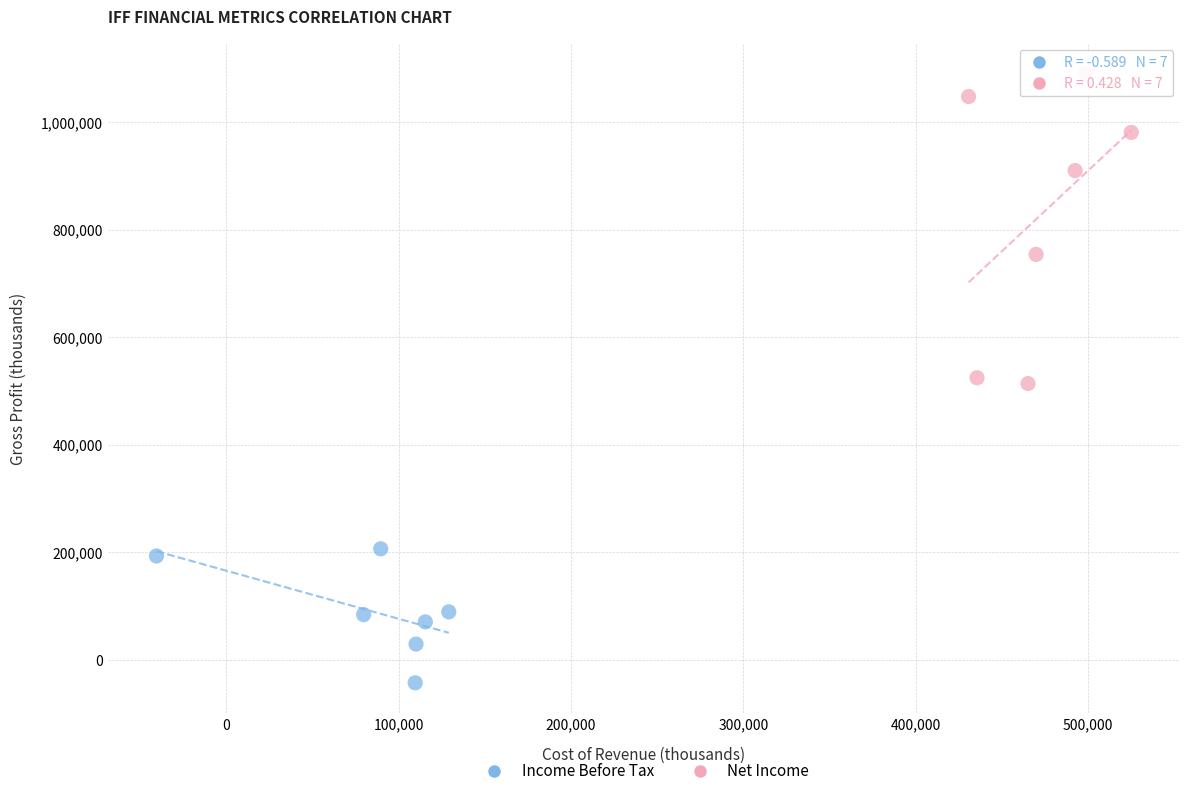

Which series has the widest spread of Y values?

Net Income